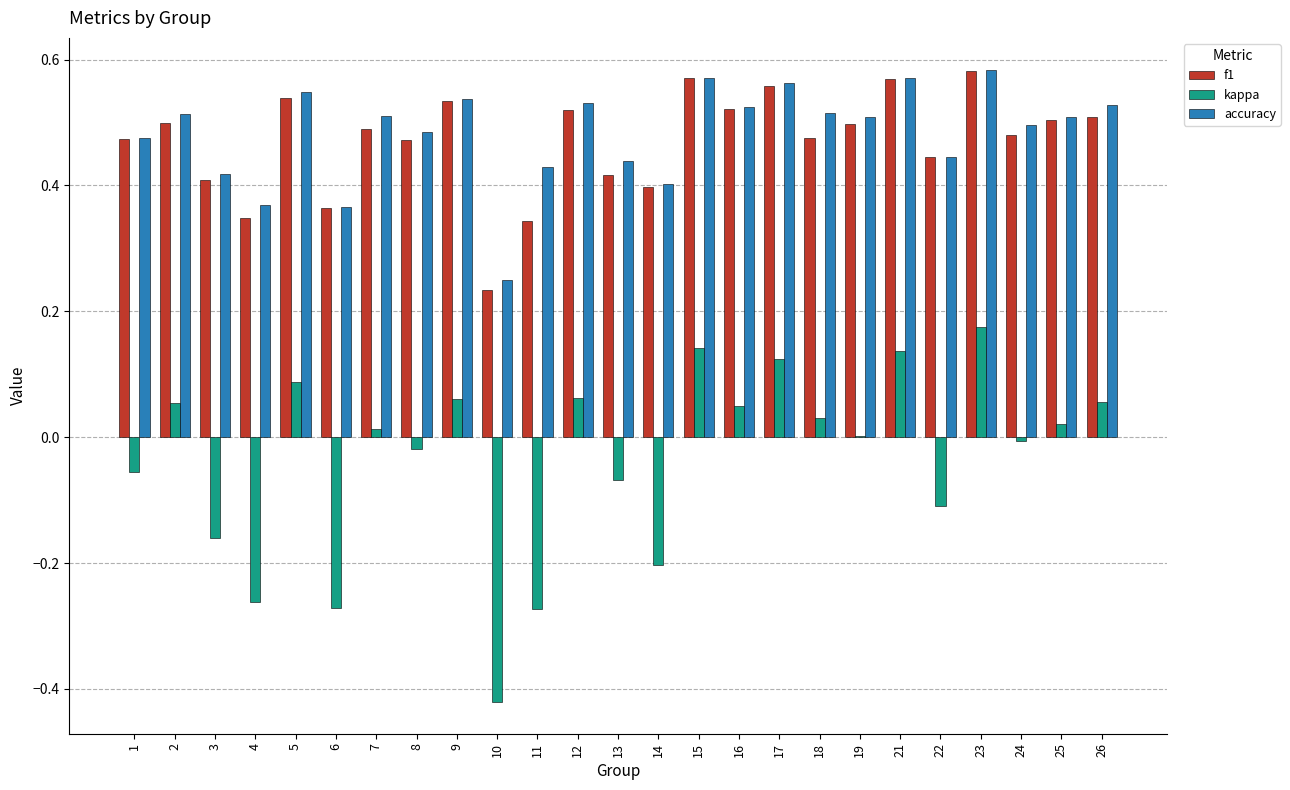

How many groups of bars are there?

25